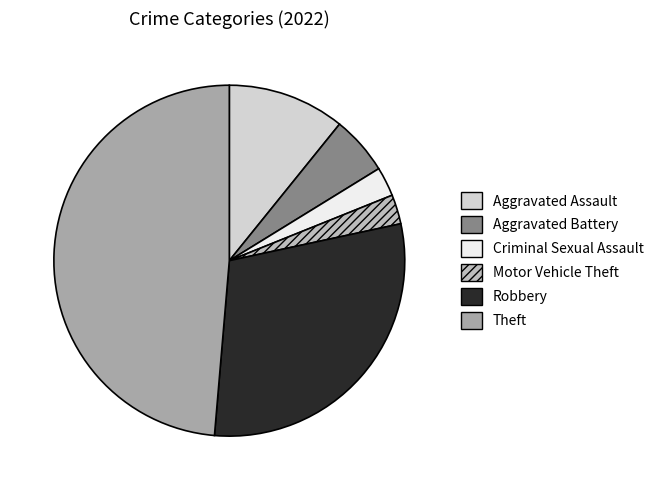

To the nearest percent, what is the average slice percentage?

17%